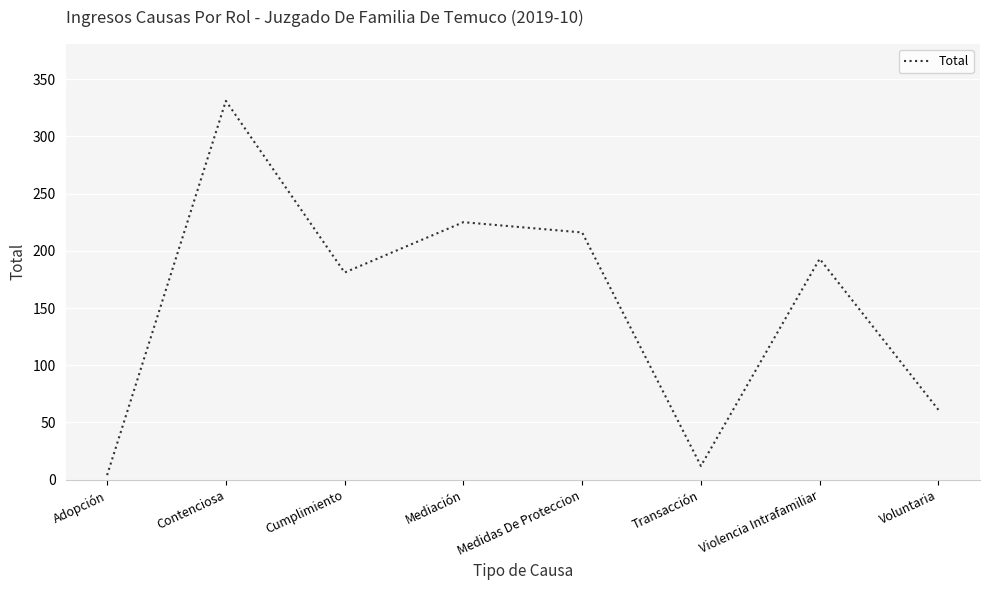

The value at Contenciosa is 468. True or false?

False